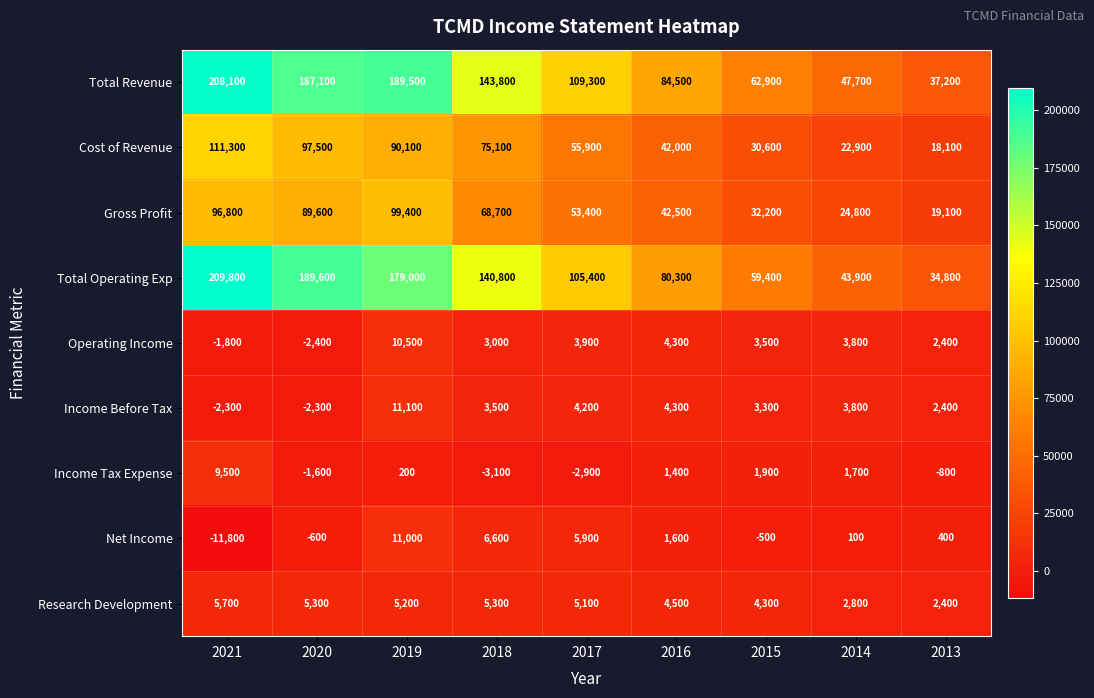

True or false: Cost of Revenue has a value of 7576 at 2013.

False